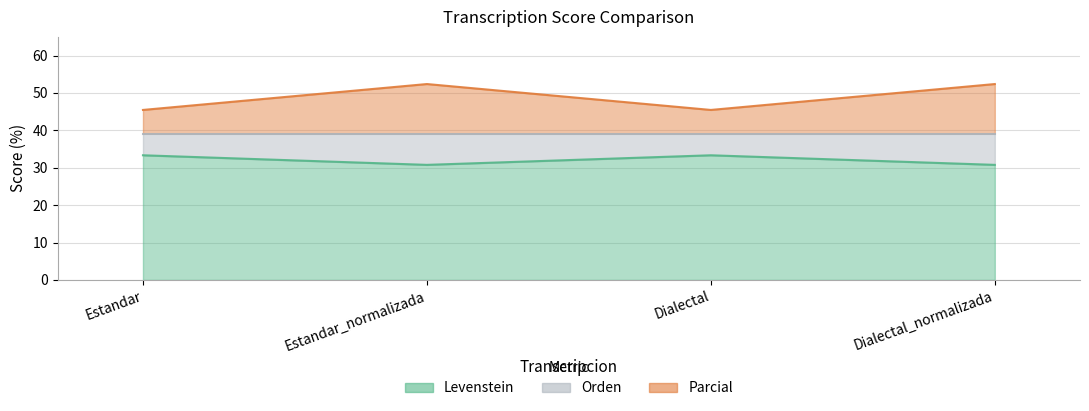

Which series has the largest range (max minus min)?

Parcial